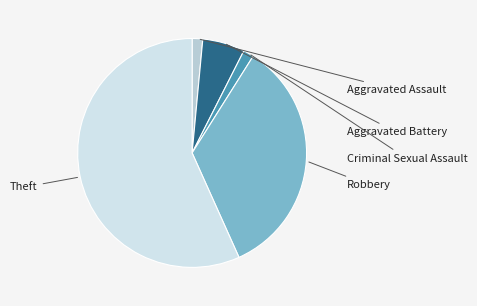

How many slices are in this pie chart?

5